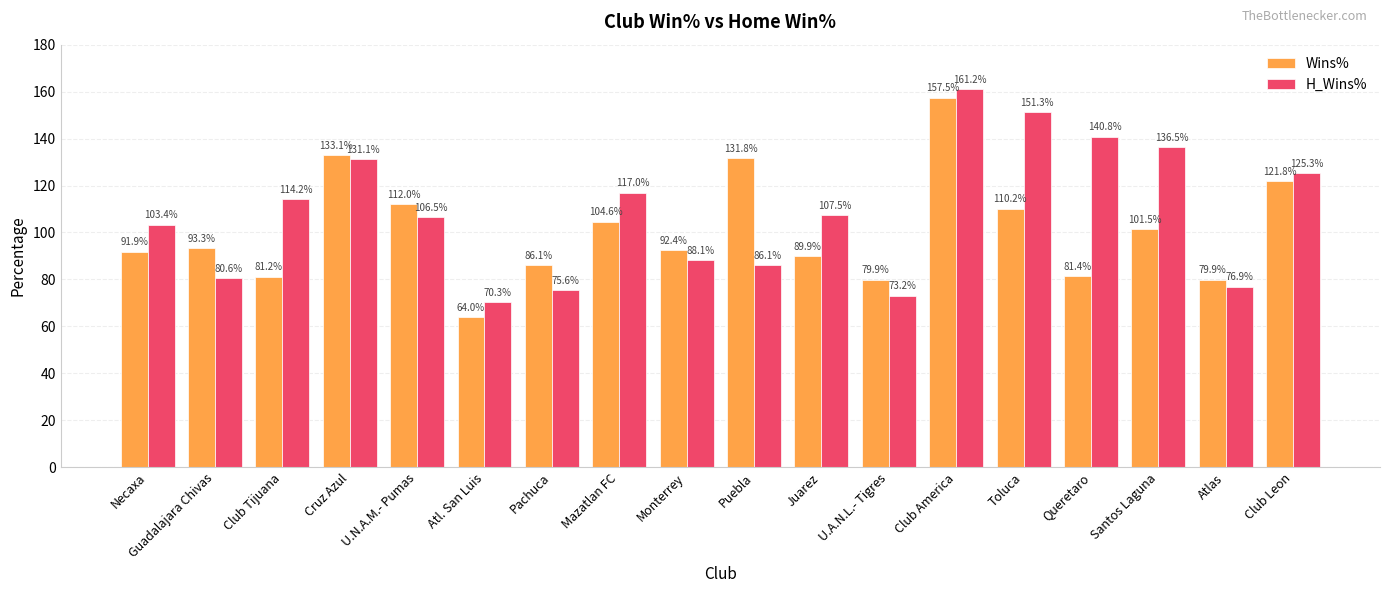

How many groups of bars are there?

18